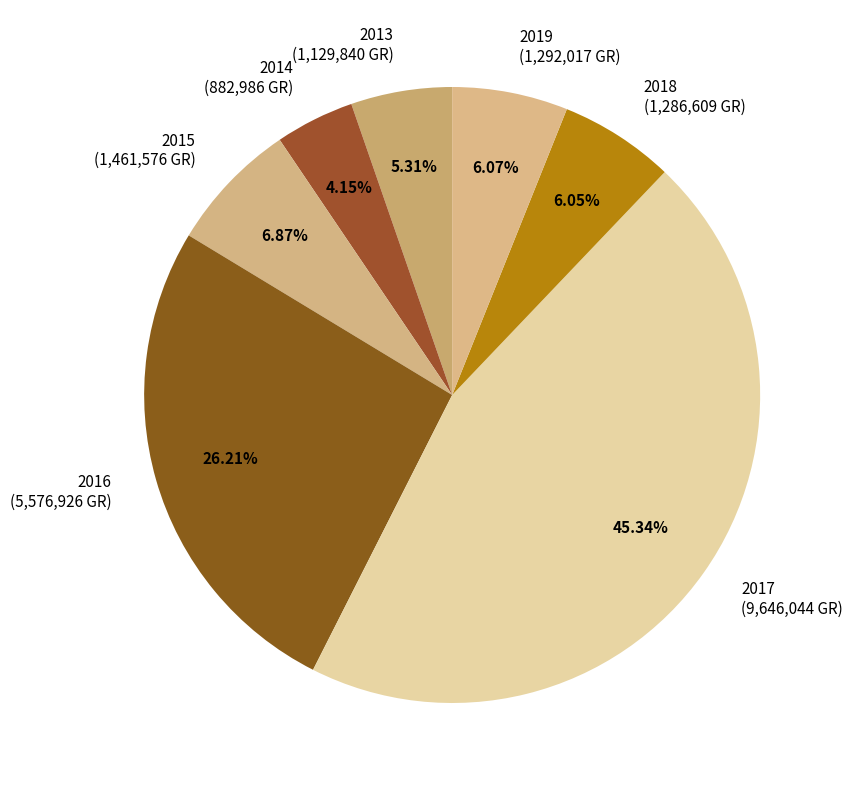

Count the number of slices in the pie.

7